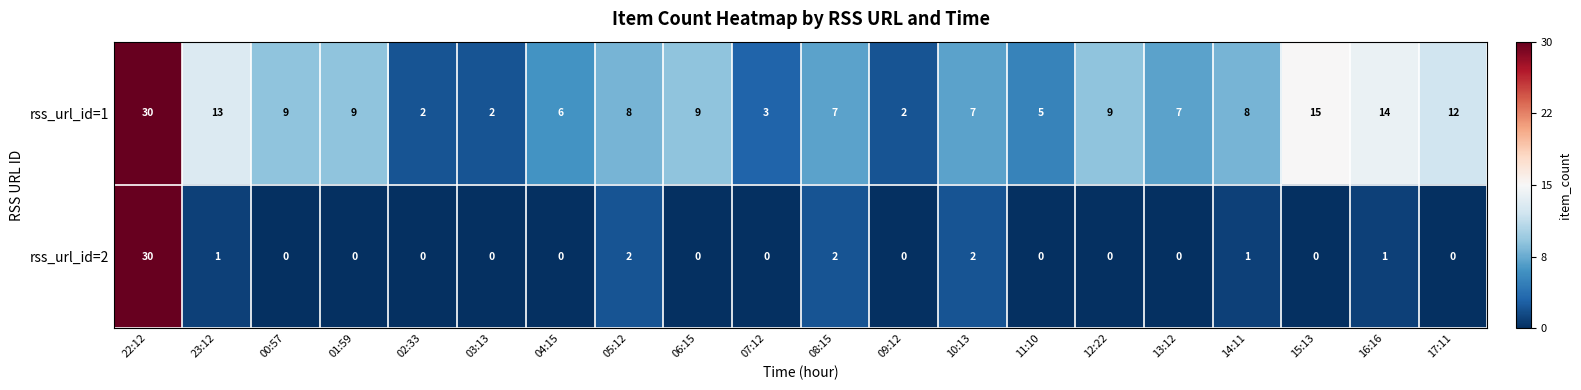

At which label does rss_url_id=1 first exceed 8?

22:12